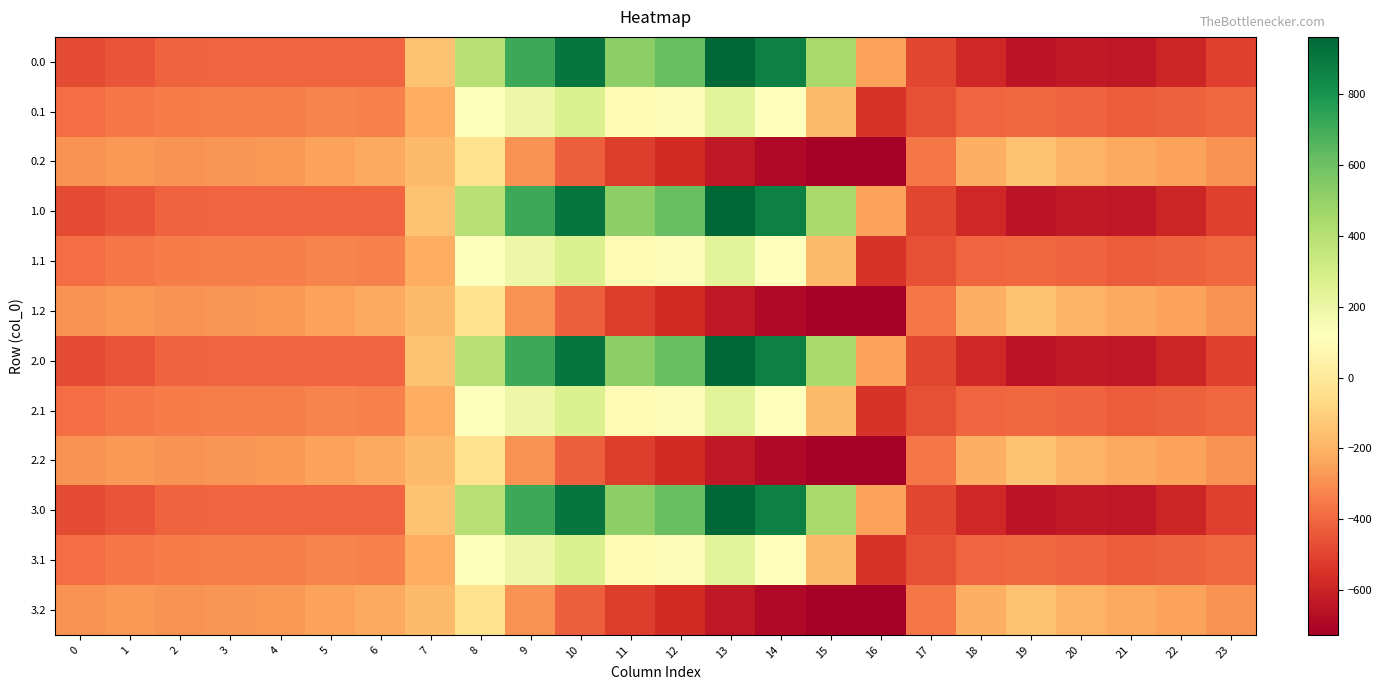

At which category does the chart reach its minimum across all series?

16